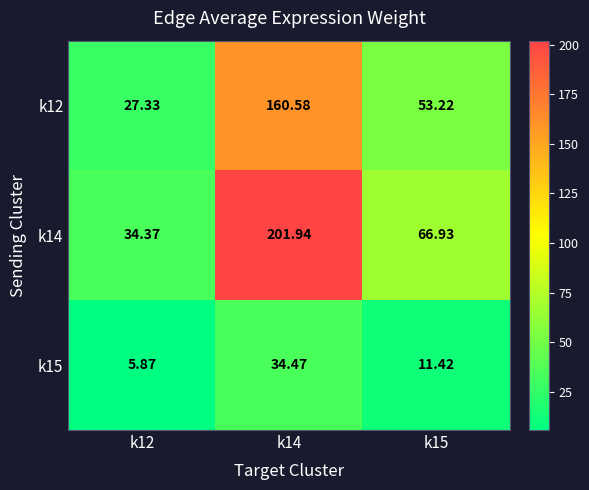

How many data points does each series have?

3